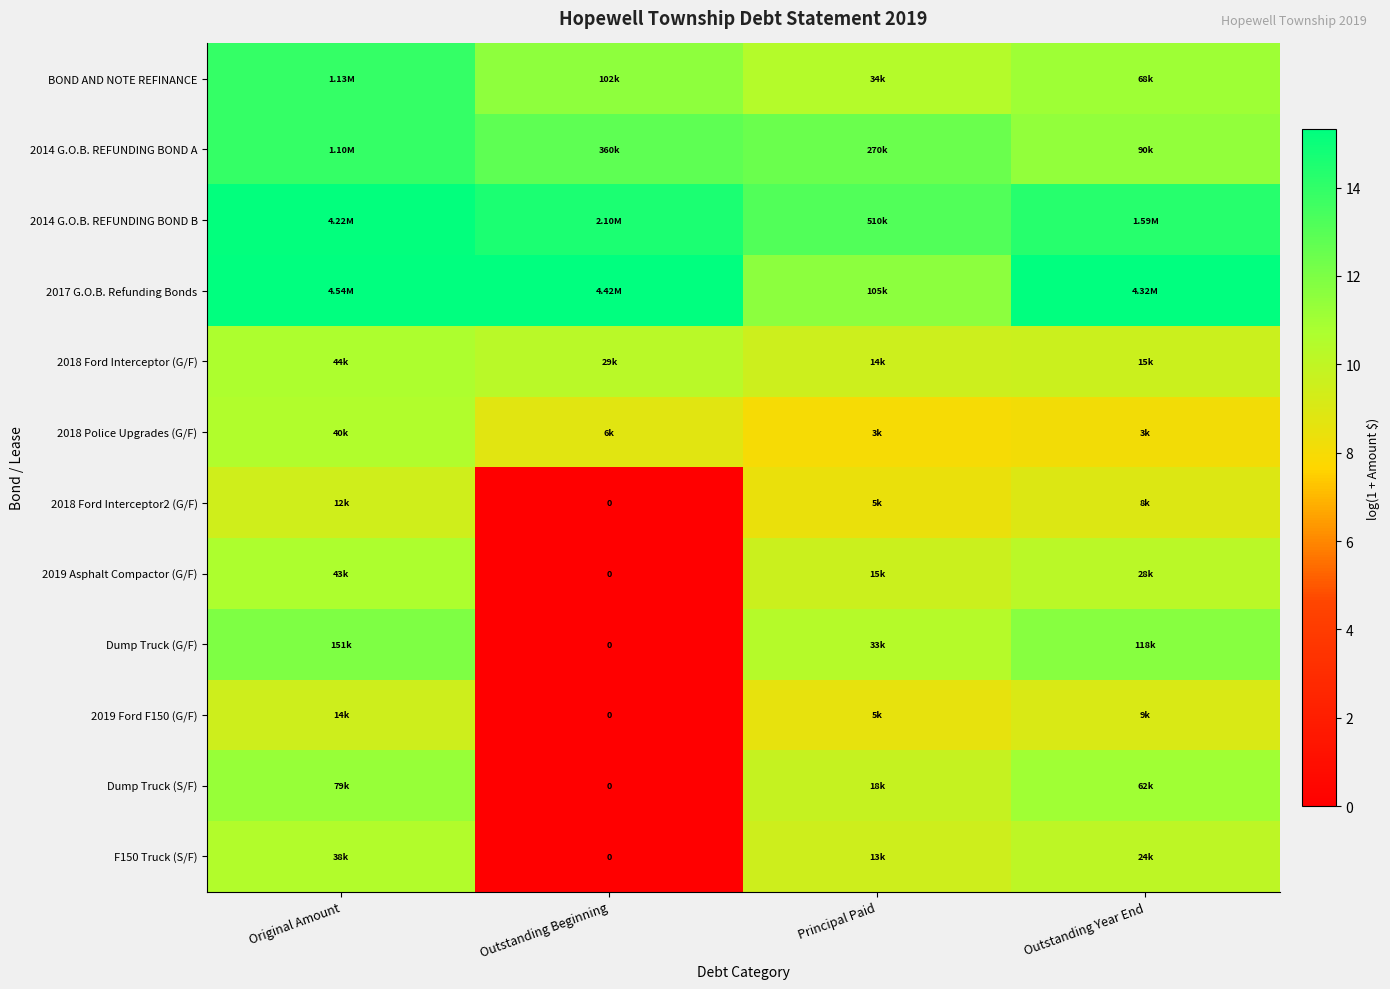

At Principal Paid, list the series in order from largest to smallest.

2014 G.O.B. REFUNDING BOND B, 2014 G.O.B. REFUNDING BOND A, 2017 G.O.B. Refunding Bonds, BOND AND NOTE REFINANCE, Dump Truck (G/F), Dump Truck (S/F), 2019 Asphalt Compactor (G/F), 2018 Ford Interceptor (G/F), F150 Truck (S/F), 2019 Ford F150 (G/F), 2018 Ford Interceptor2 (G/F), 2018 Police Upgrades (G/F)